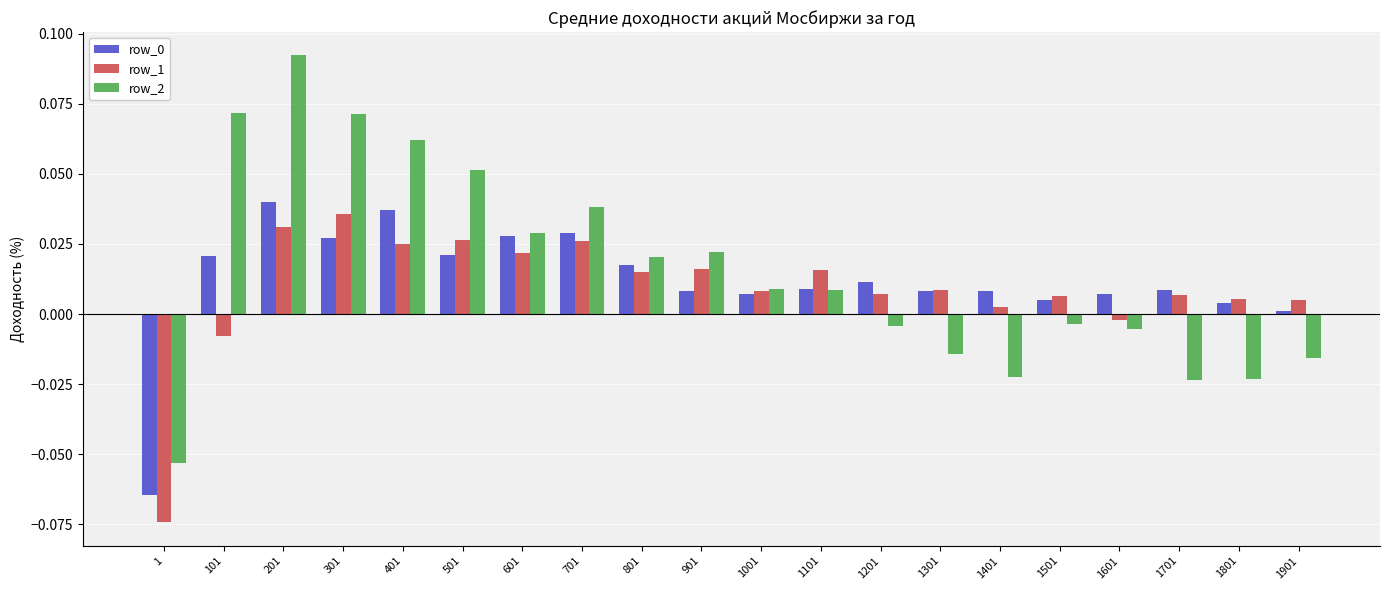

Does the chart contain stacked bars?

No